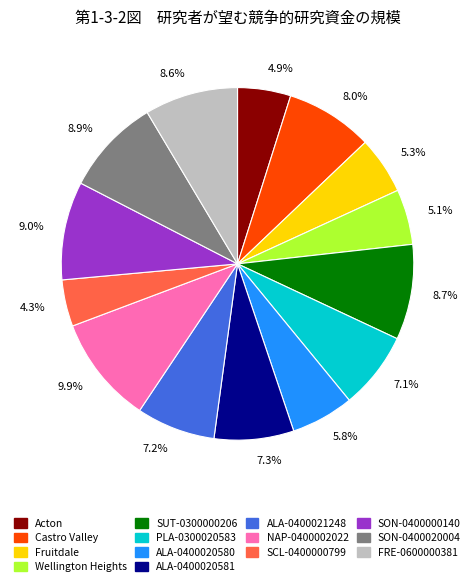

Is there any slice that represents more than half of the pie?

No